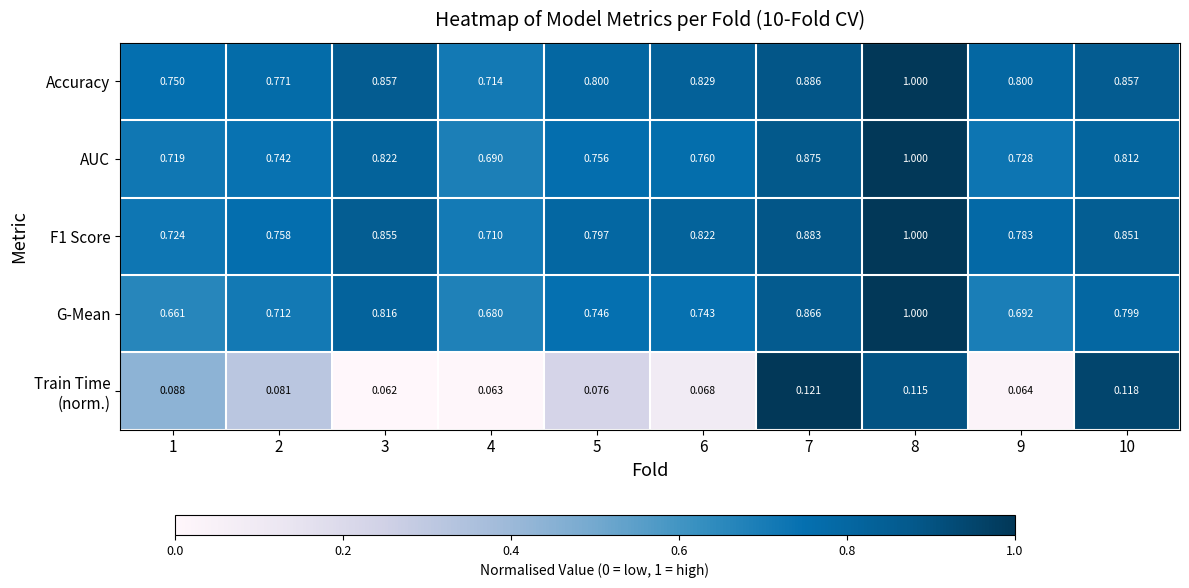

Which series has the largest range (max minus min)?

G-Mean